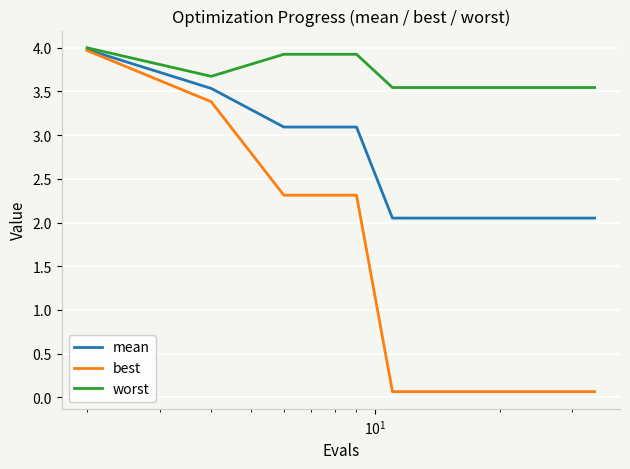

What is the greatest value displayed?

4.0